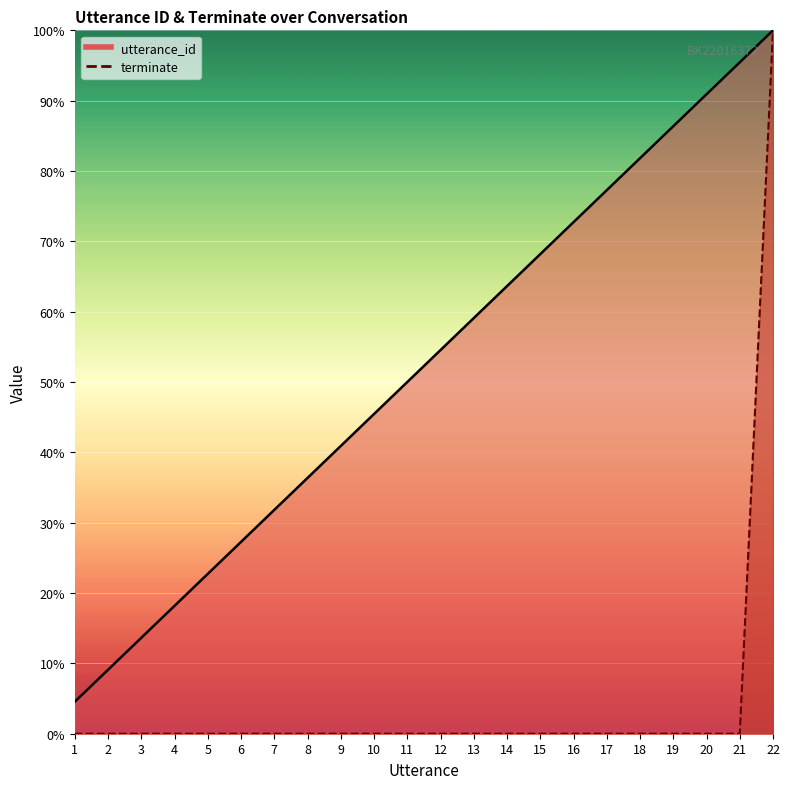

What are all the series names shown in the legend?

utterance_id, terminate